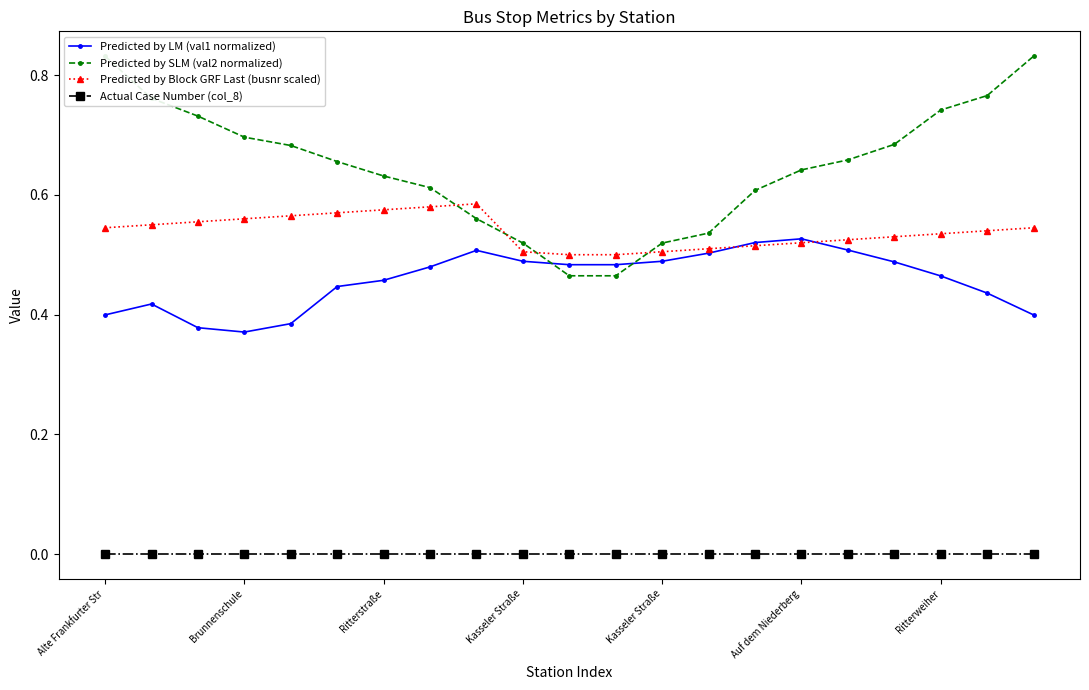

List the labels in order of Actual Case Number (col_8) value, largest first.

Alte Frankfurter Str, Brunnenschule, Ritterstraße, Kasseler Straße, Kasseler Straße, Auf dem Niederberg, Ritterweiher, 7, 8, 9, 10, 11, 12, 13, 14, 15, 16, 17, 18, 19, 20